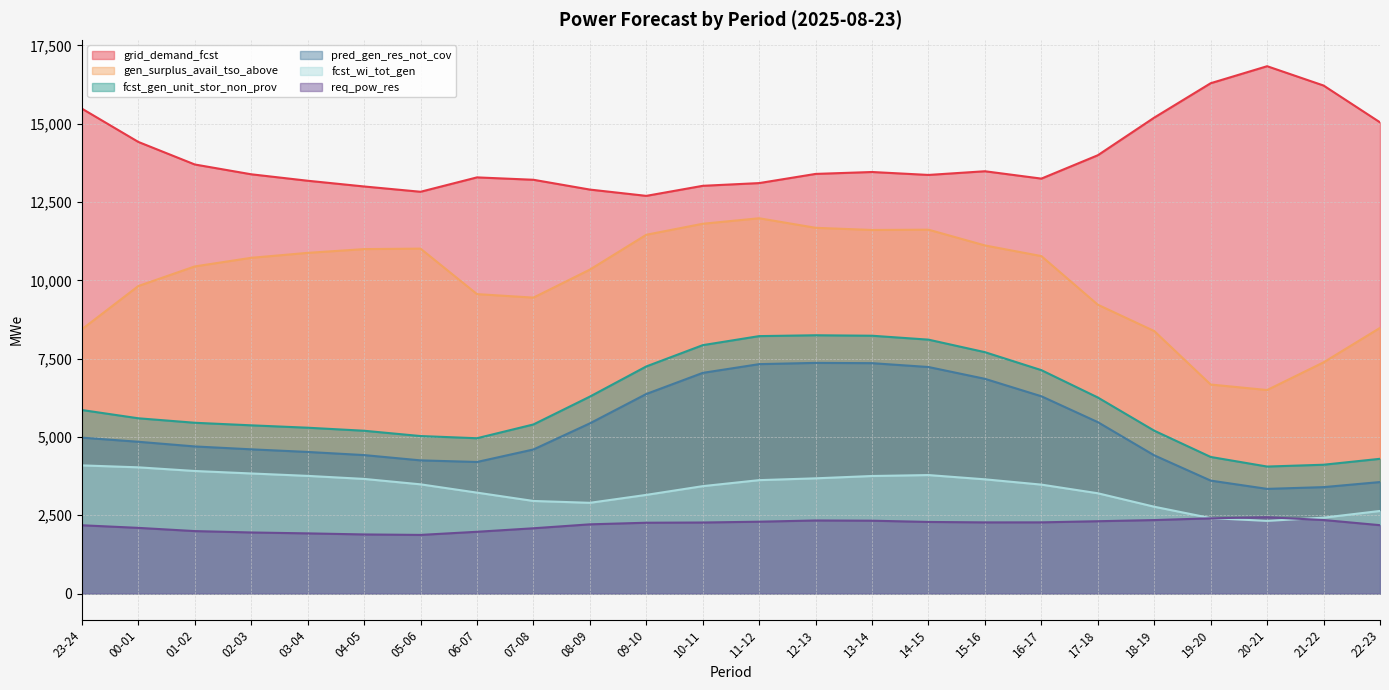

Which category has the lowest value across all series?

05-06